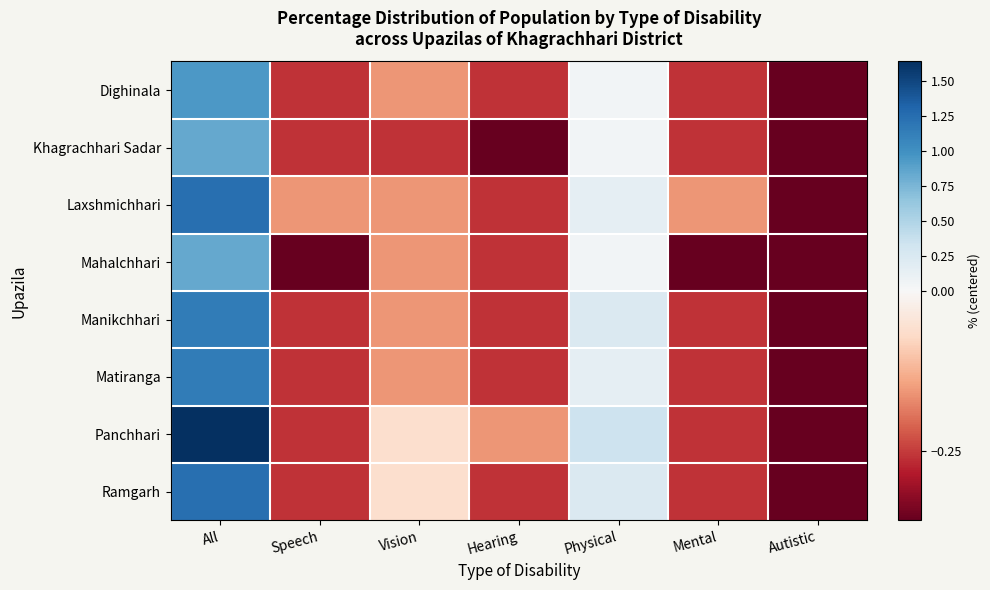

Reading right to left, list all the values displayed in this chart.

Dighinala: Autistic=-0.4	Mental=-0.3	Physical=0.0	Hearing=-0.3	Vision=-0.2	Speech=-0.3	All=0.9
Khagrachhari Sadar: Autistic=-0.4	Mental=-0.3	Physical=0.0	Hearing=-0.4	Vision=-0.3	Speech=-0.3	All=0.8
Laxshmichhari: Autistic=-0.4	Mental=-0.2	Physical=0.1	Hearing=-0.3	Vision=-0.2	Speech=-0.2	All=1.2
Mahalchhari: Autistic=-0.4	Mental=-0.4	Physical=0.0	Hearing=-0.3	Vision=-0.2	Speech=-0.4	All=0.8
Manikchhari: Autistic=-0.4	Mental=-0.3	Physical=0.2	Hearing=-0.3	Vision=-0.2	Speech=-0.3	All=1.1
Matiranga: Autistic=-0.4	Mental=-0.3	Physical=0.1	Hearing=-0.3	Vision=-0.2	Speech=-0.3	All=1.1
Panchhari: Autistic=-0.4	Mental=-0.3	Physical=0.3	Hearing=-0.2	Vision=-0.1	Speech=-0.3	All=1.6
Ramgarh: Autistic=-0.4	Mental=-0.3	Physical=0.2	Hearing=-0.3	Vision=-0.1	Speech=-0.3	All=1.2